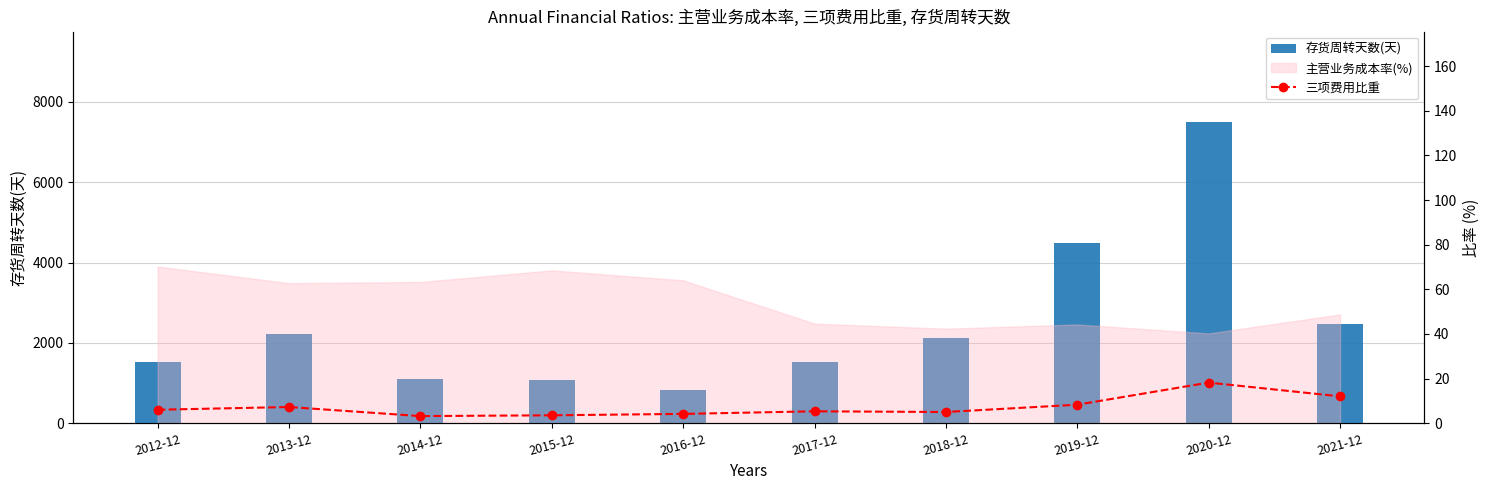

Which series has the largest total across all categories?

存货周转天数(天)